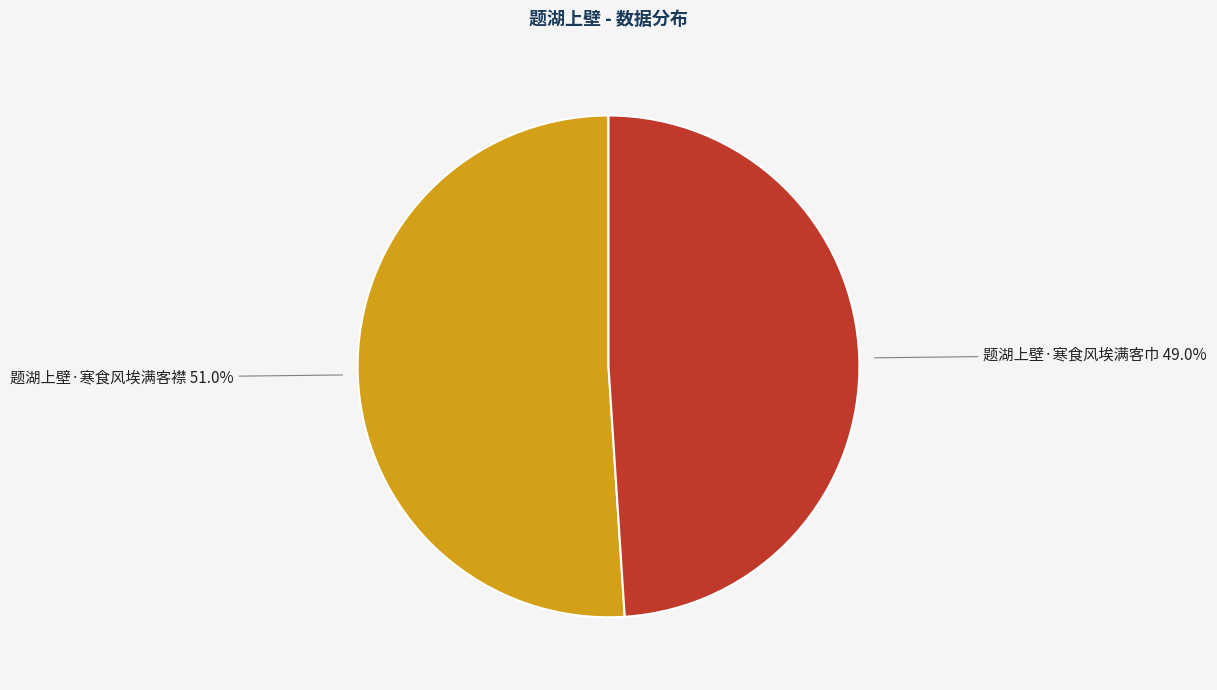

Is there any slice that represents more than half of the pie?

Yes